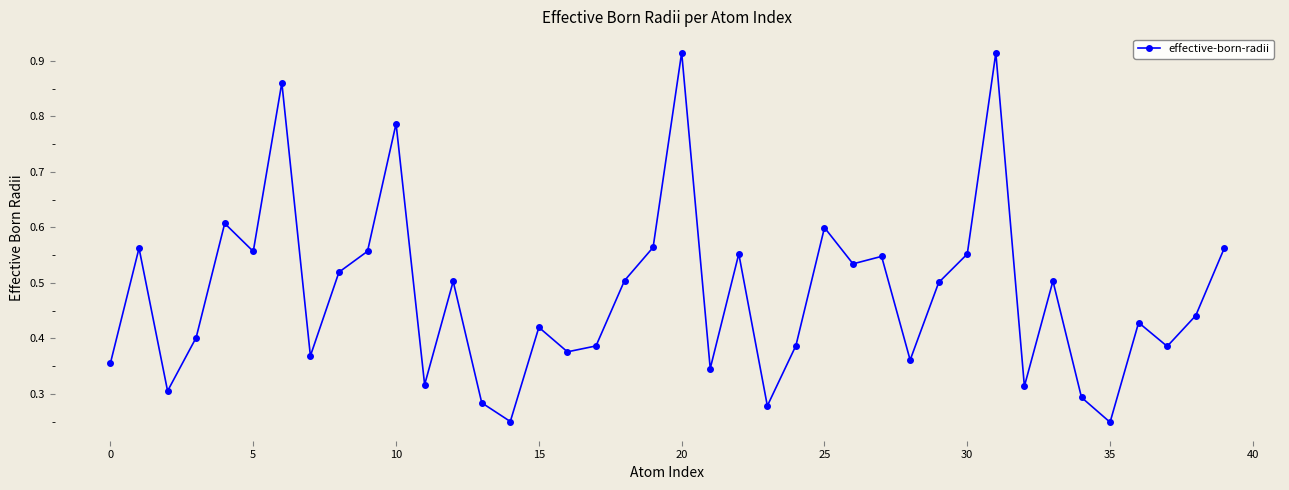

What is the difference between the second highest and minimum values?

0.7